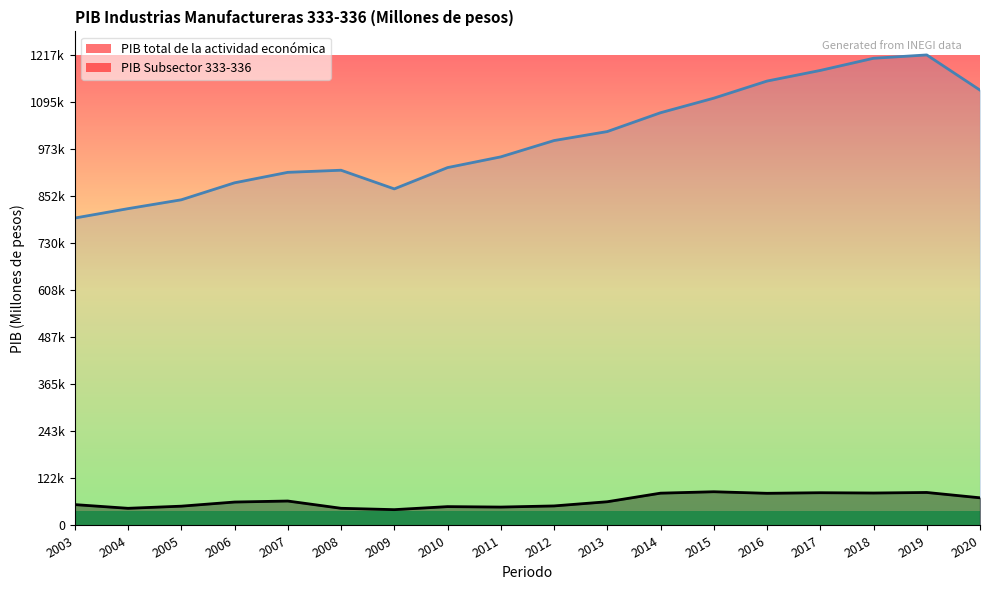

At which category is the sum across all series the highest?

2019